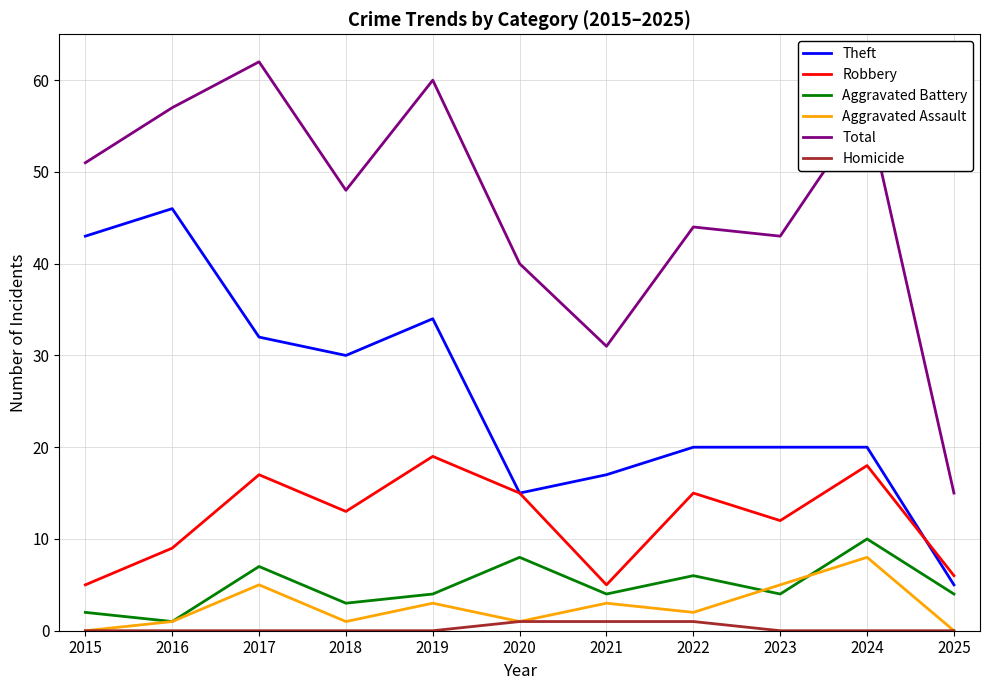

How many interior local peaks does the Aggravated Battery series have?

4